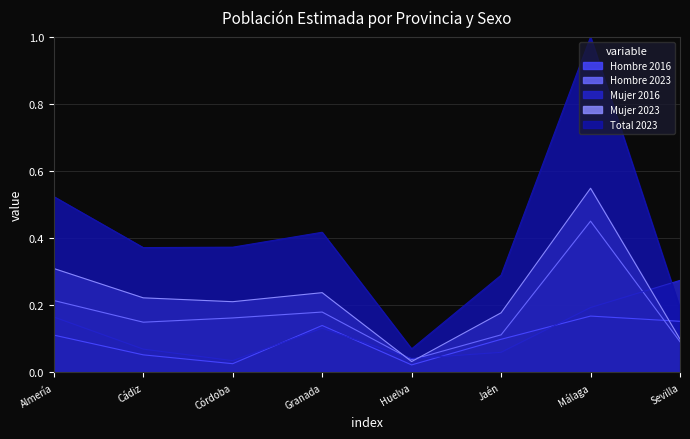

Reading left to right, list all the values displayed in this chart.

Hombre 2016: 0.1	0.1	0.0	0.1	0.0	0.1	0.2	0.2
Hombre 2023: 0.2	0.1	0.2	0.2	0.0	0.1	0.5	0.1
Mujer 2016: 0.2	0.1	0.0	0.1	0.0	0.1	0.2	0.3
Mujer 2023: 0.3	0.2	0.2	0.2	0.0	0.2	0.5	0.1
Total 2023: 0.5	0.4	0.4	0.4	0.1	0.3	1.0	0.2